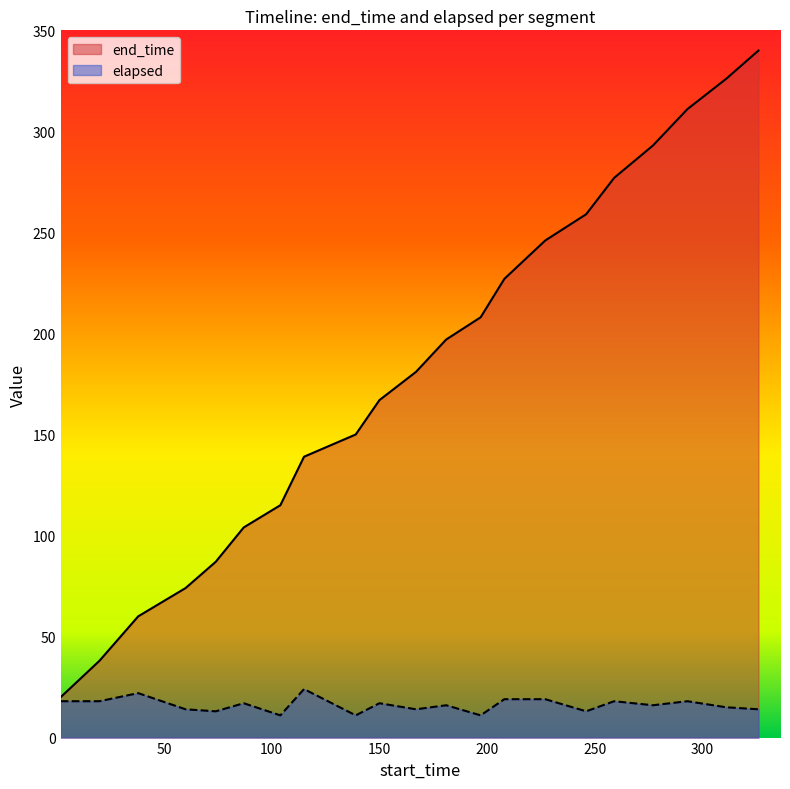

Rank the series by their average value, from lowest to highest.

elapsed, end_time